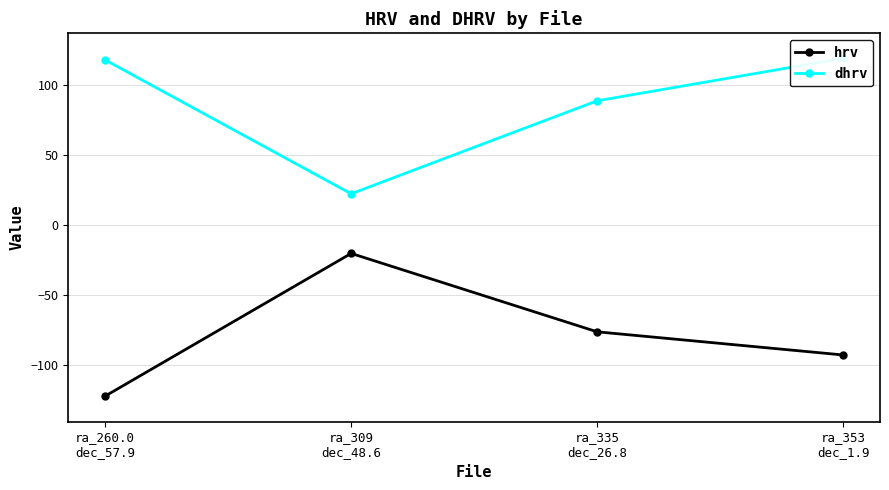

At which label is dhrv closest to 70?

ra_335
dec_26.8